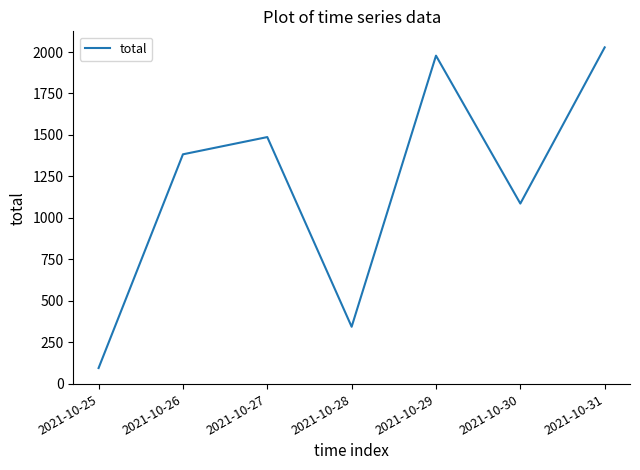

What is the change in value from 2021-10-27 to 2021-10-30?

-401